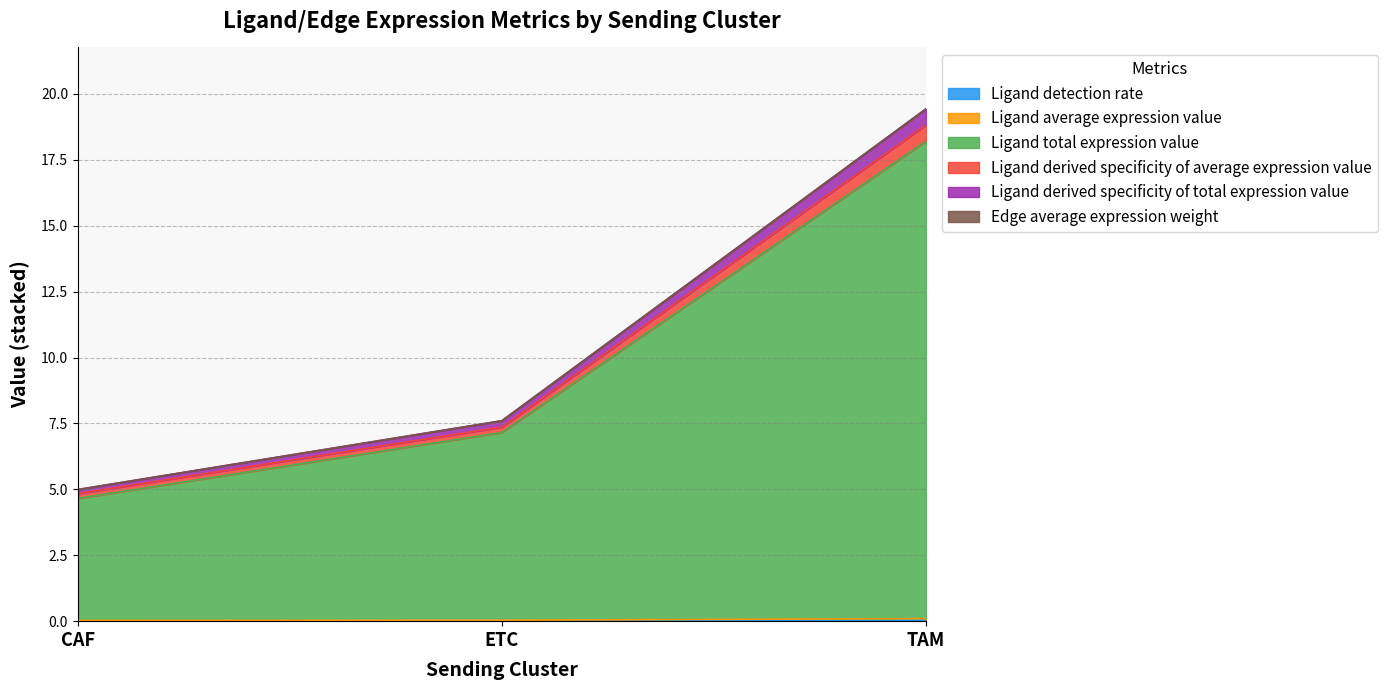

At how many categories does at least one series exceed 10?

1